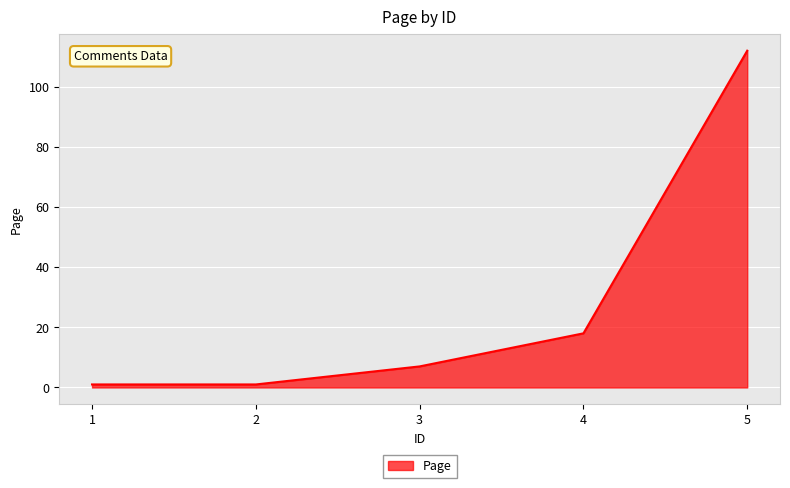

Reading right to left, transcribe all the data shown in this chart.

5=112	4=18	3=7	2=1	1=1